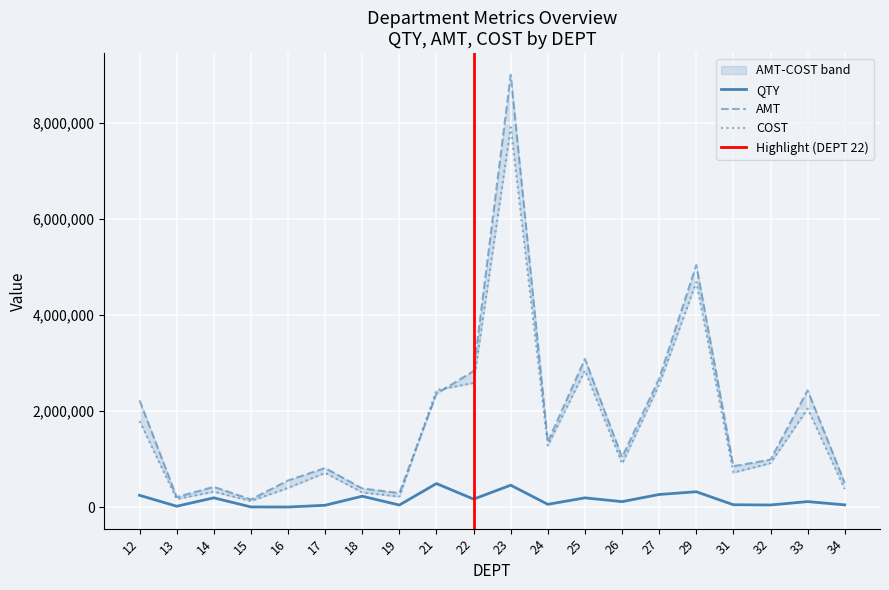

What is the sum of all QTY values?

3189837